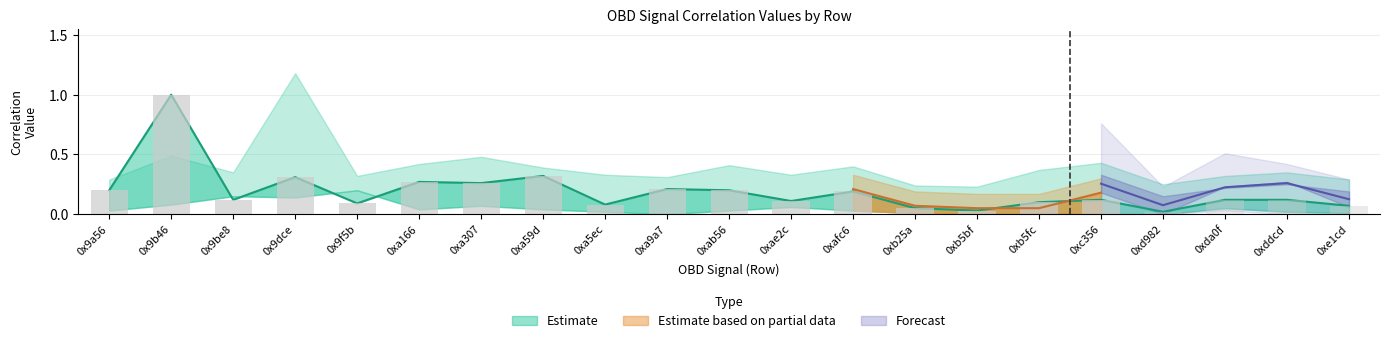

What is the difference between the 0xa7fe values at 0xa307 and 0xa5ec?

0.2